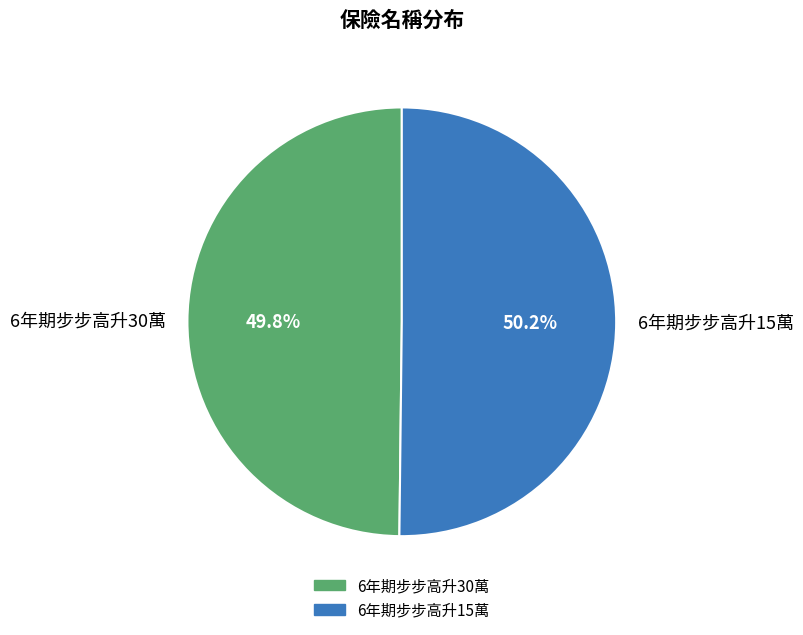

What is the ratio of the value at 6年期步步高升15萬 to the value at 6年期步步高升30萬?

1.0